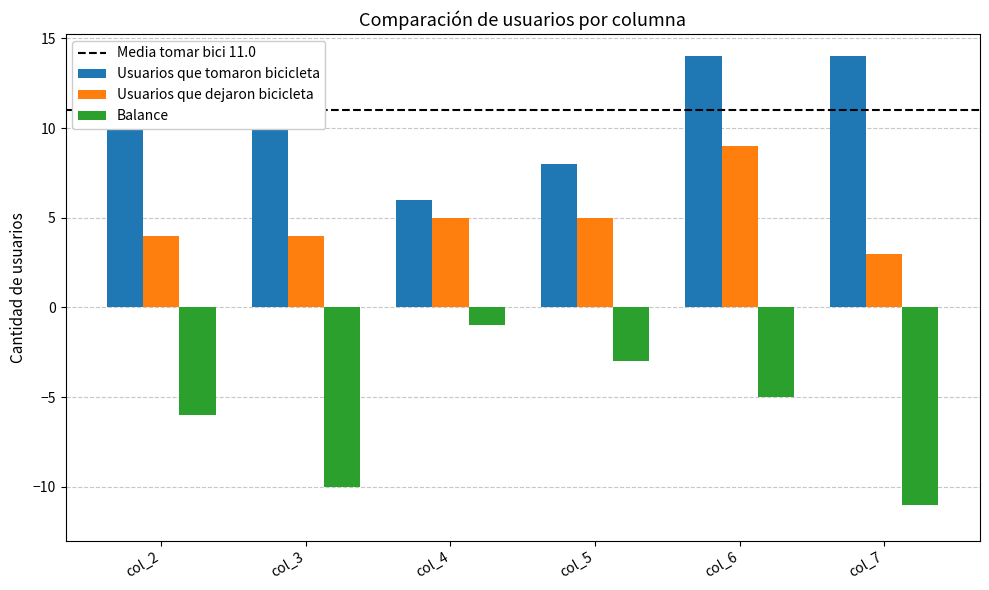

Which series has the widest spread of values?

Balance